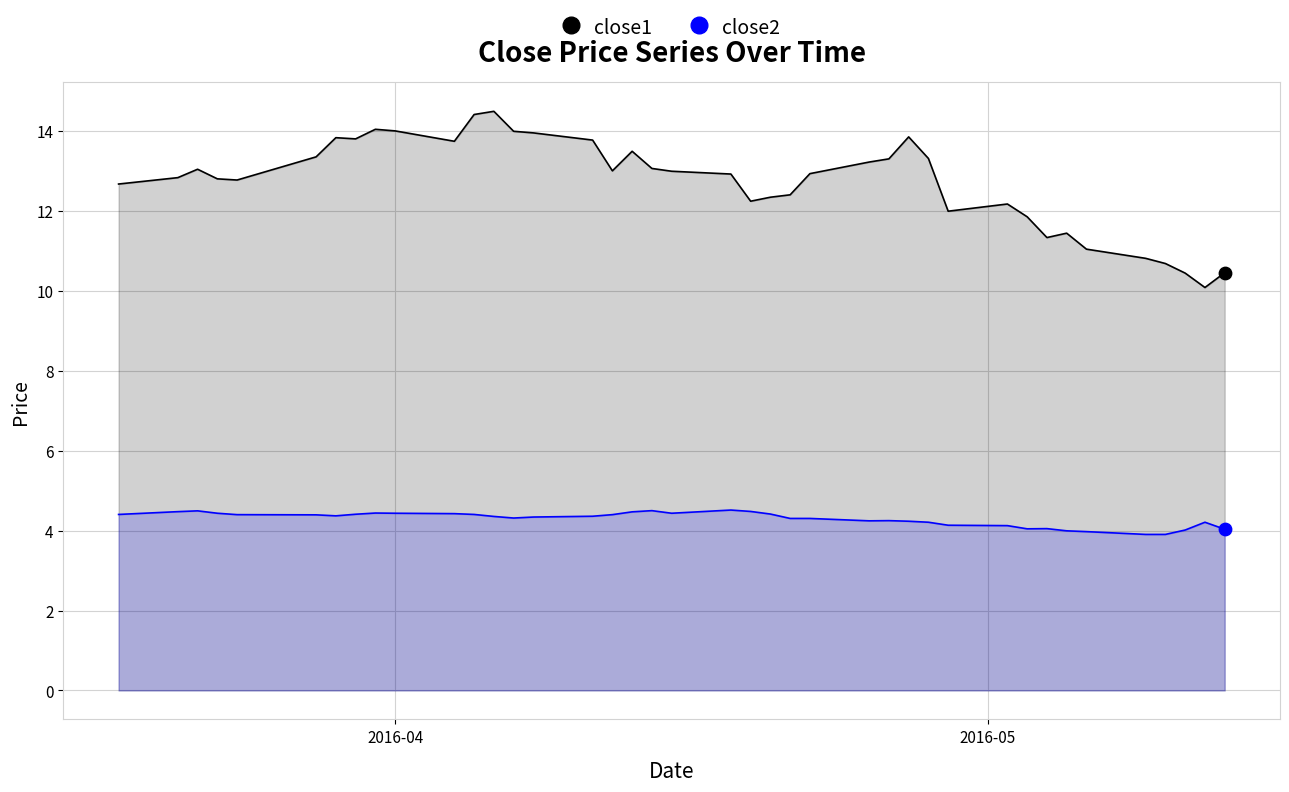

Which series has the largest total across all categories?

close1